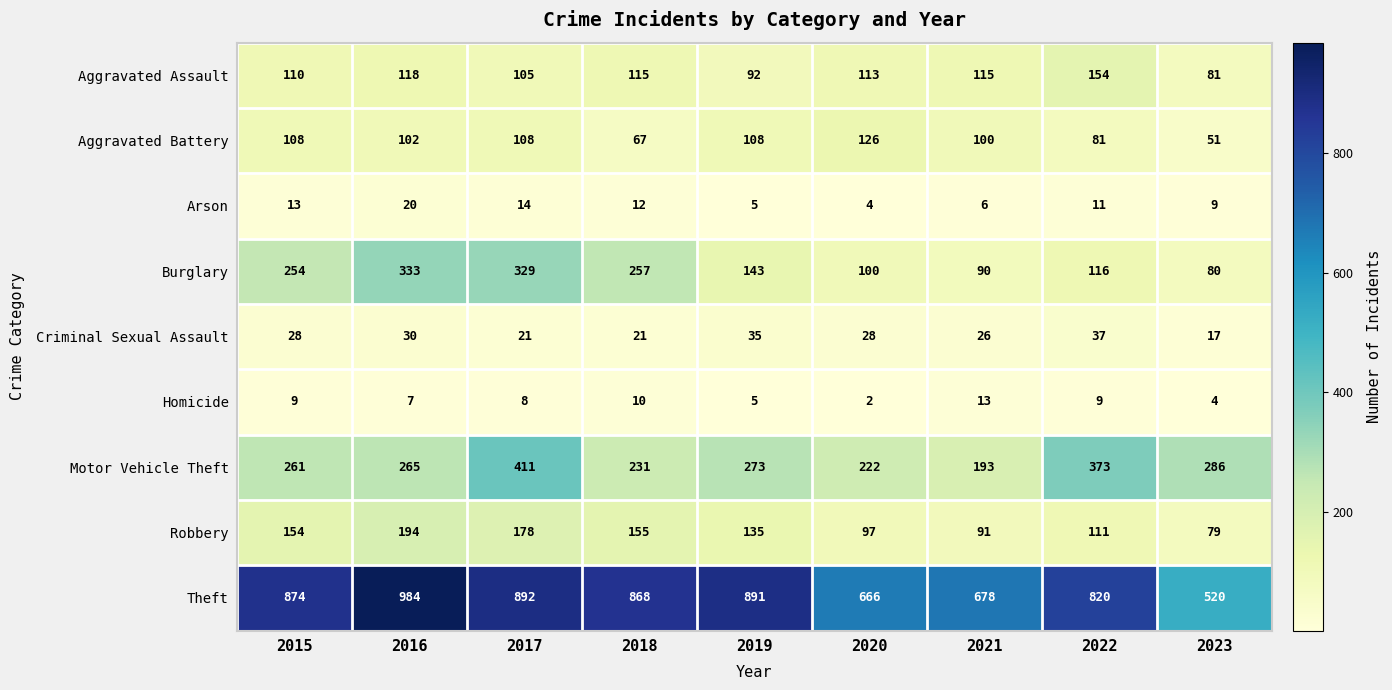

Rank the series by their maximum value, from highest to lowest.

Theft, Motor Vehicle Theft, Burglary, Robbery, Aggravated Assault, Aggravated Battery, Criminal Sexual Assault, Arson, Homicide